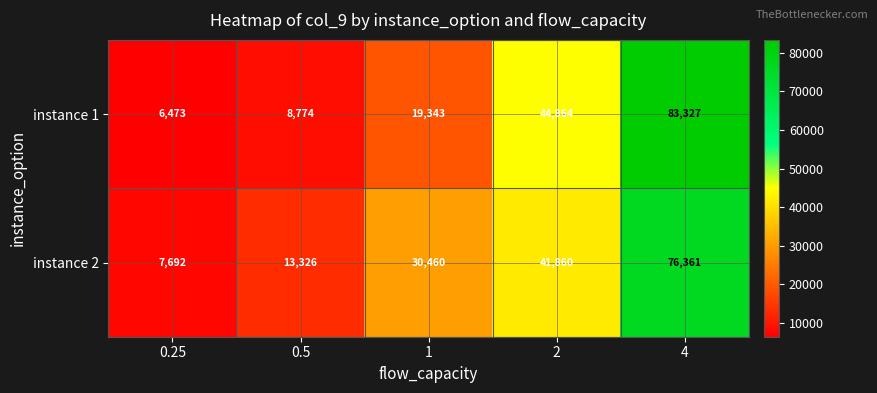

What is the smallest value displayed?

6473